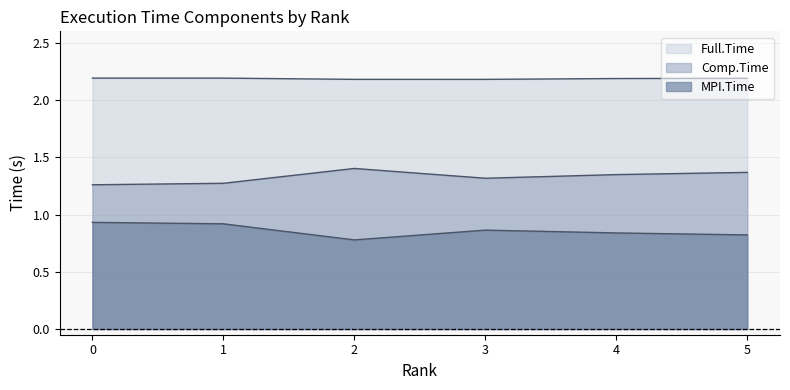

True or false: Comp.Time and MPI.Time intersect in this chart.

False